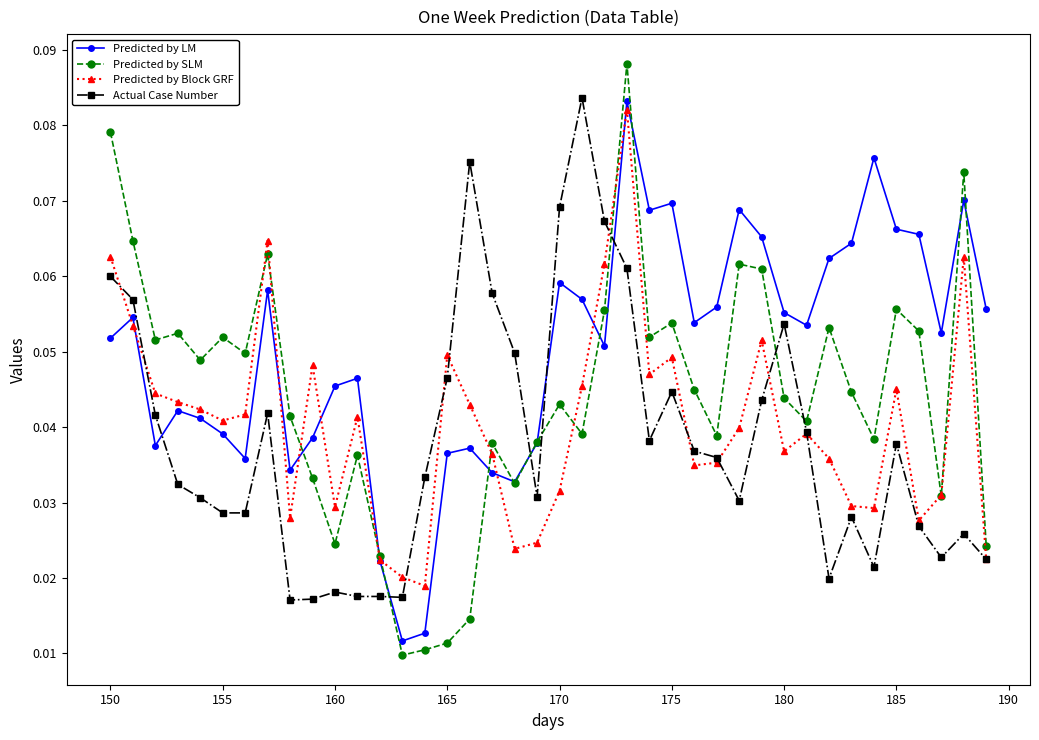

Does the chart display data point markers on the line(s)?

Yes